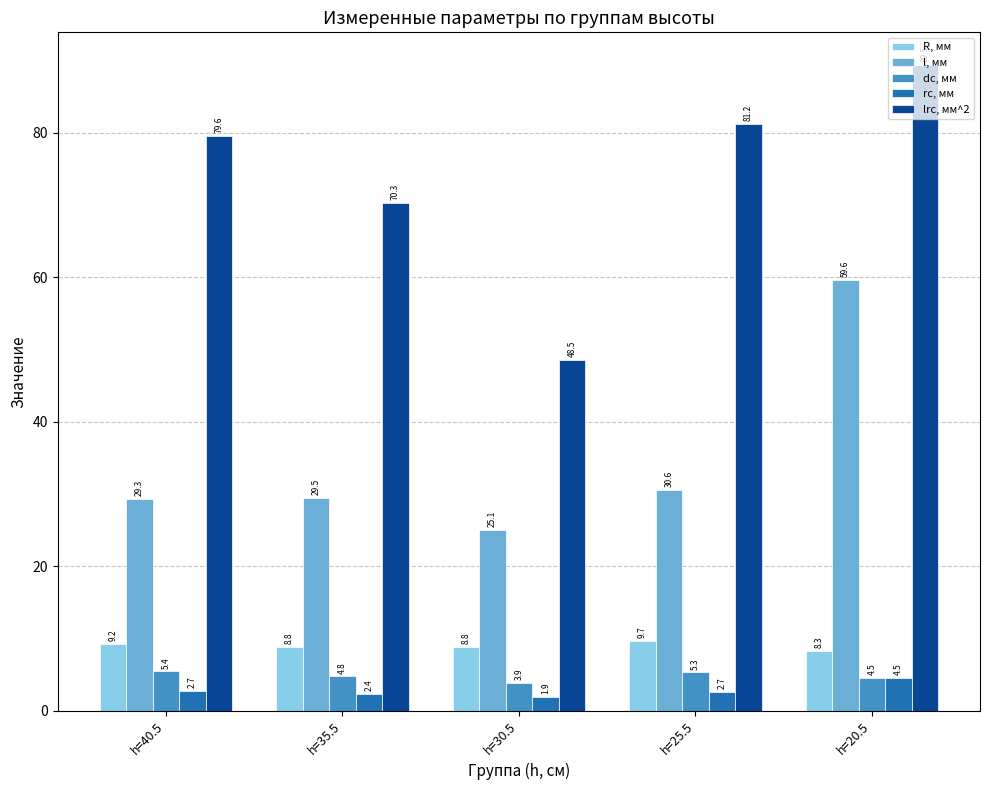

At how many categories does at least one series exceed 45?

5